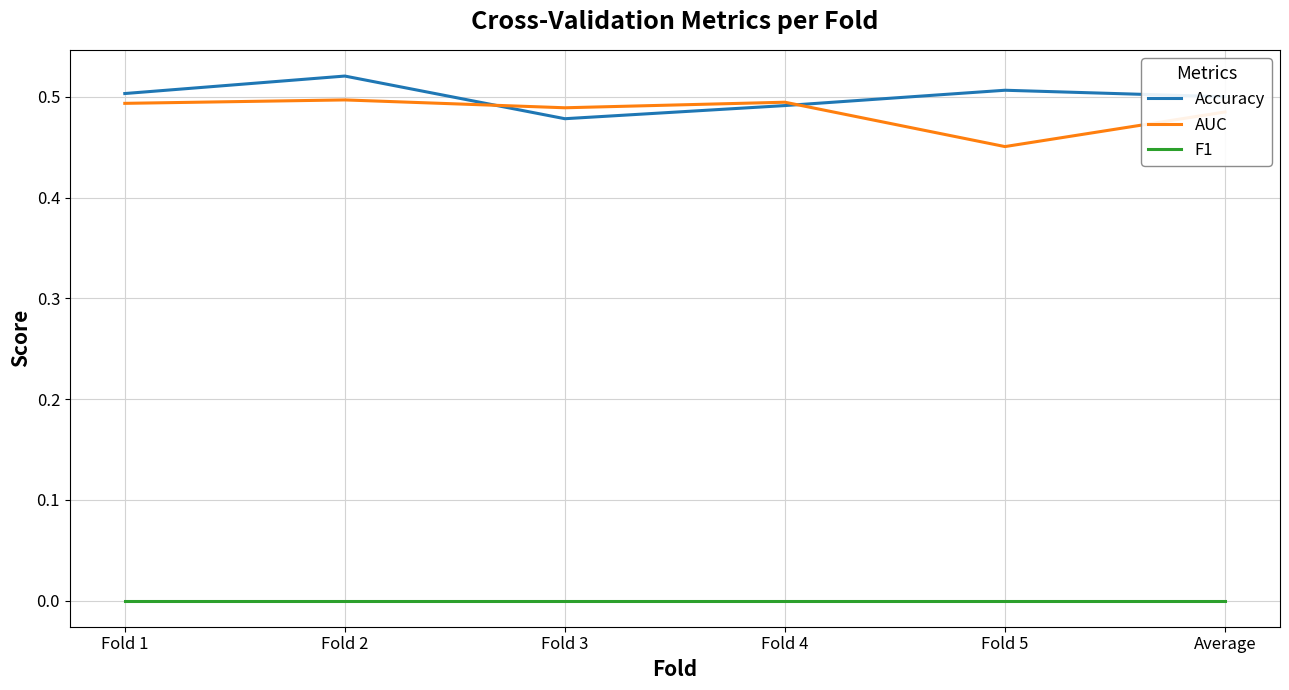

What is the sum of the AUC values at Average and Fold 2?

1.0